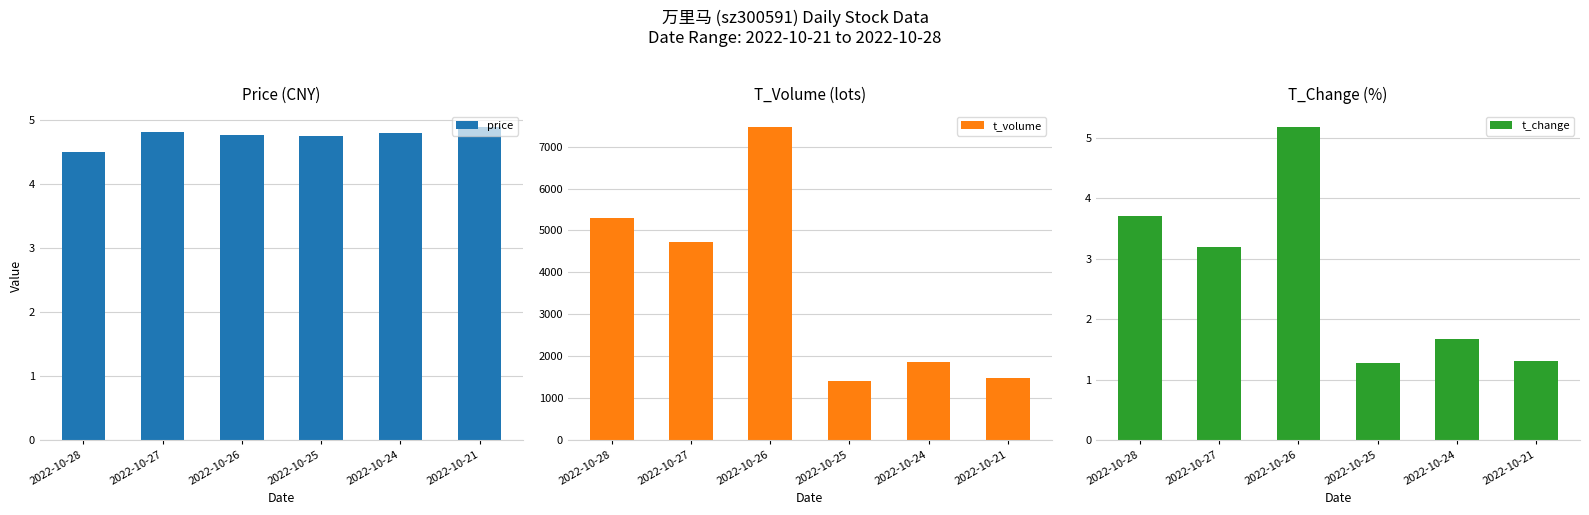

At 2022-10-28, list the series in order from largest to smallest.

t_volume, price, t_change